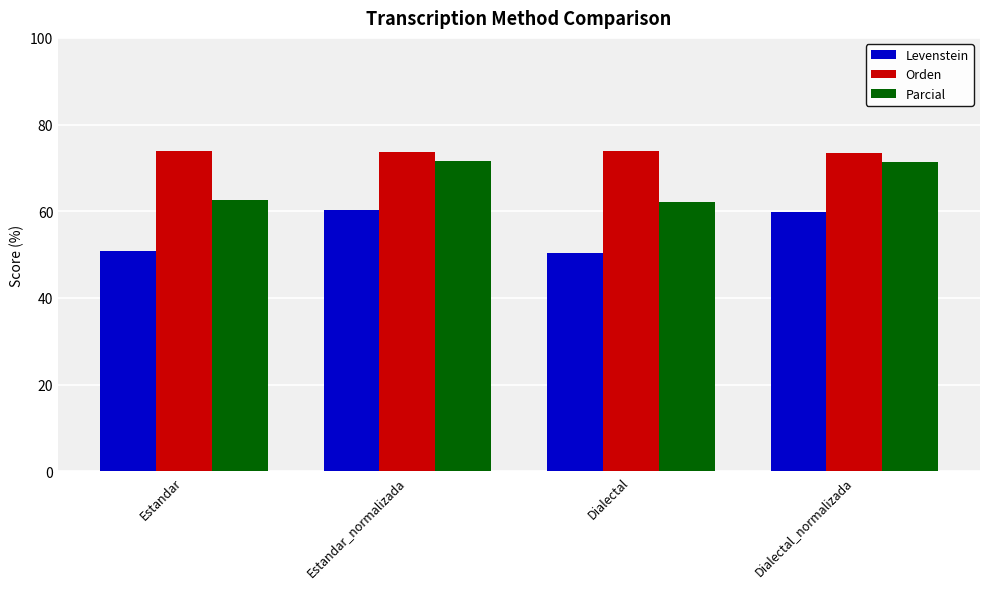

What is the label of the 1st bar from the left?

Estandar